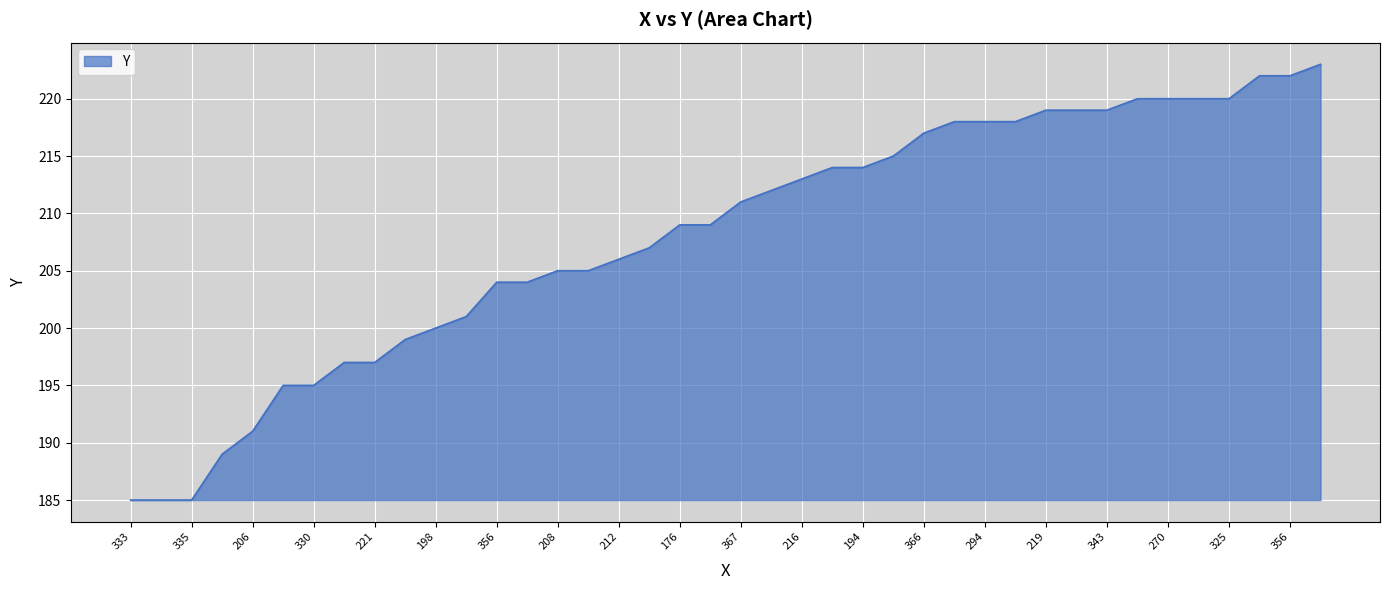

What is the average value?

208